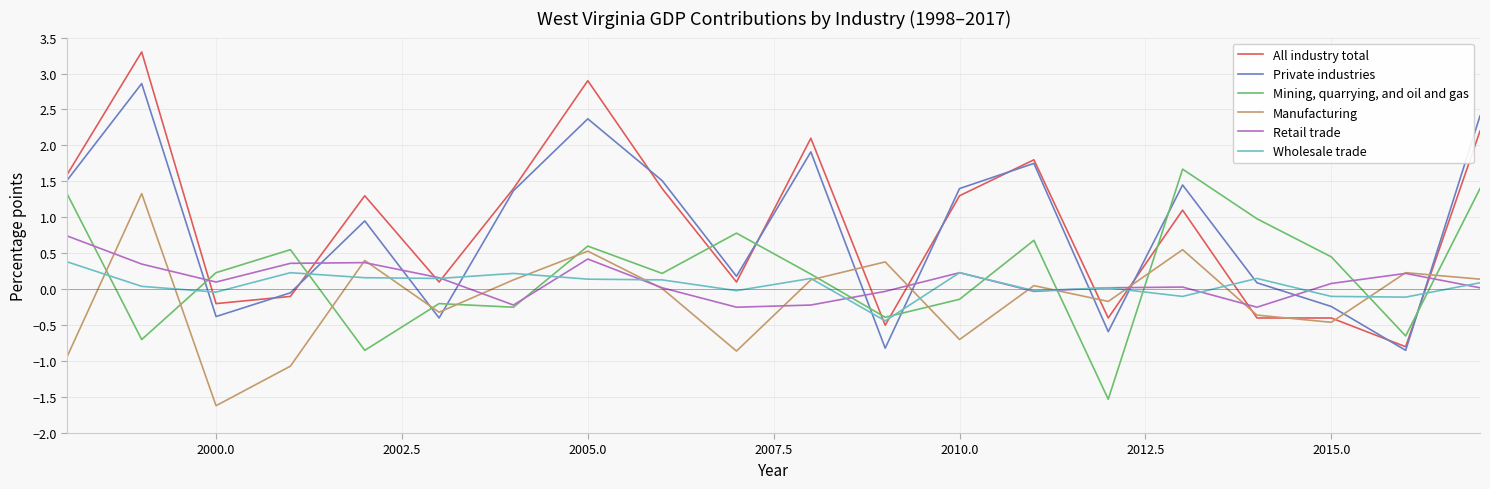

Which series has the widest spread of values?

All industry total